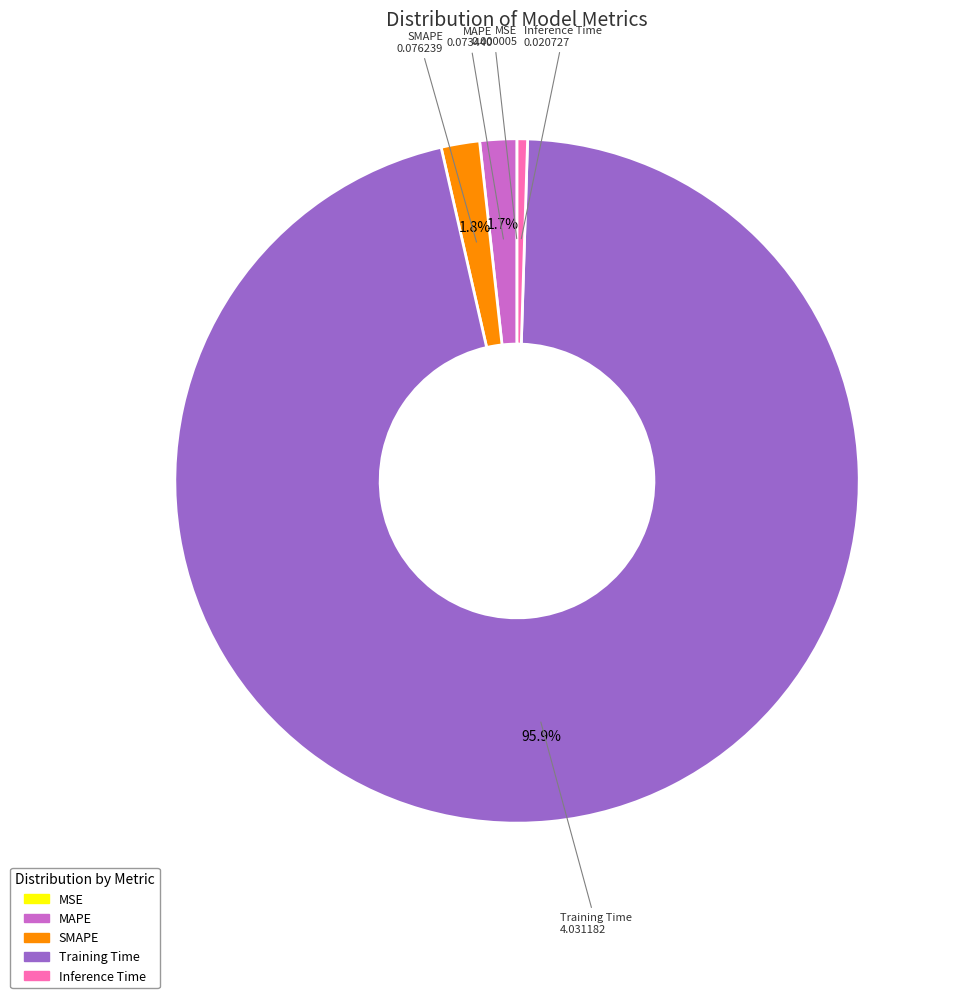

True or false: SMAPE accounts for 2% of the total.

True